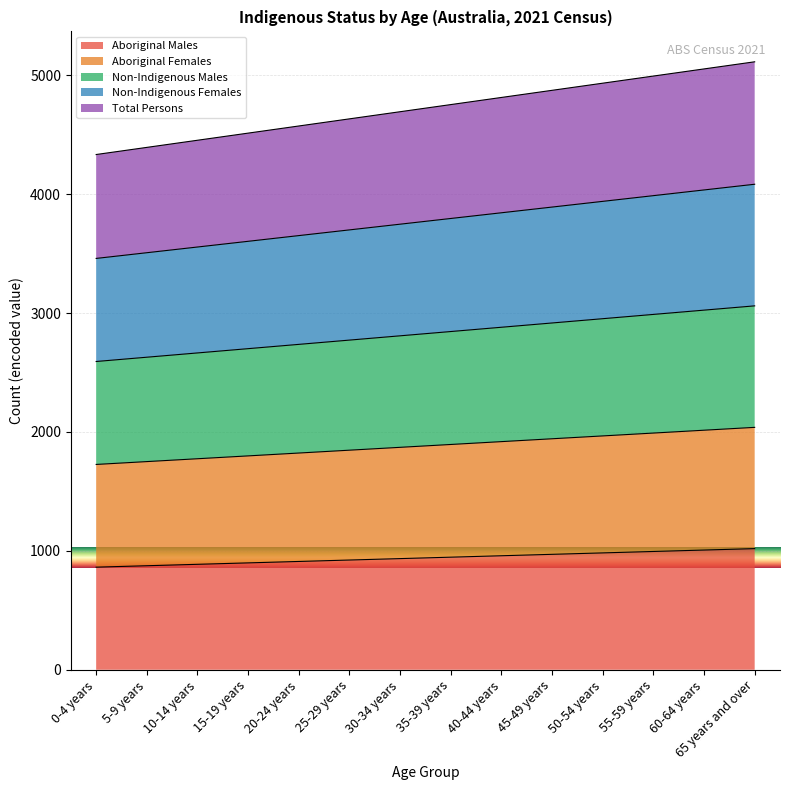

True or false: Aboriginal Males has a value of 971 at 45-49 years.

True